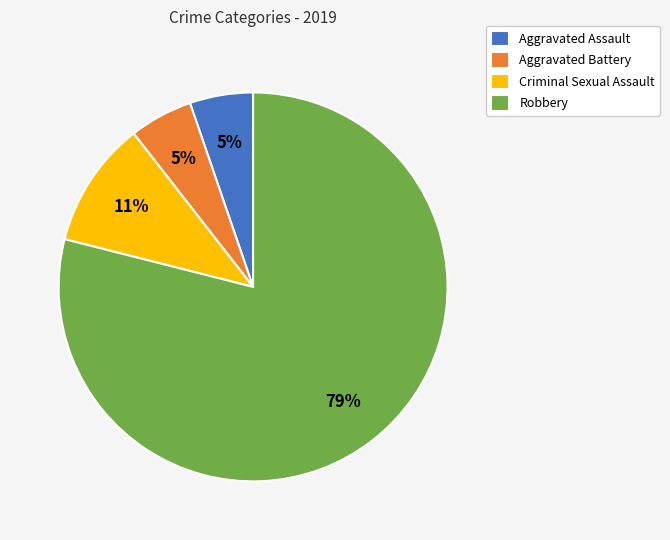

To the nearest percent, what percentage of the pie is Aggravated Battery?

5%